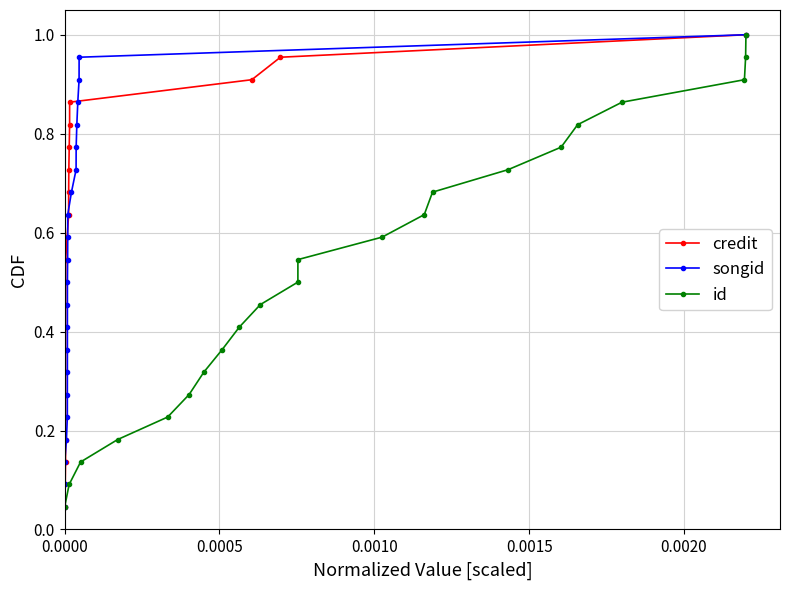

True or false: id has a value of 0.1 at 8.

False